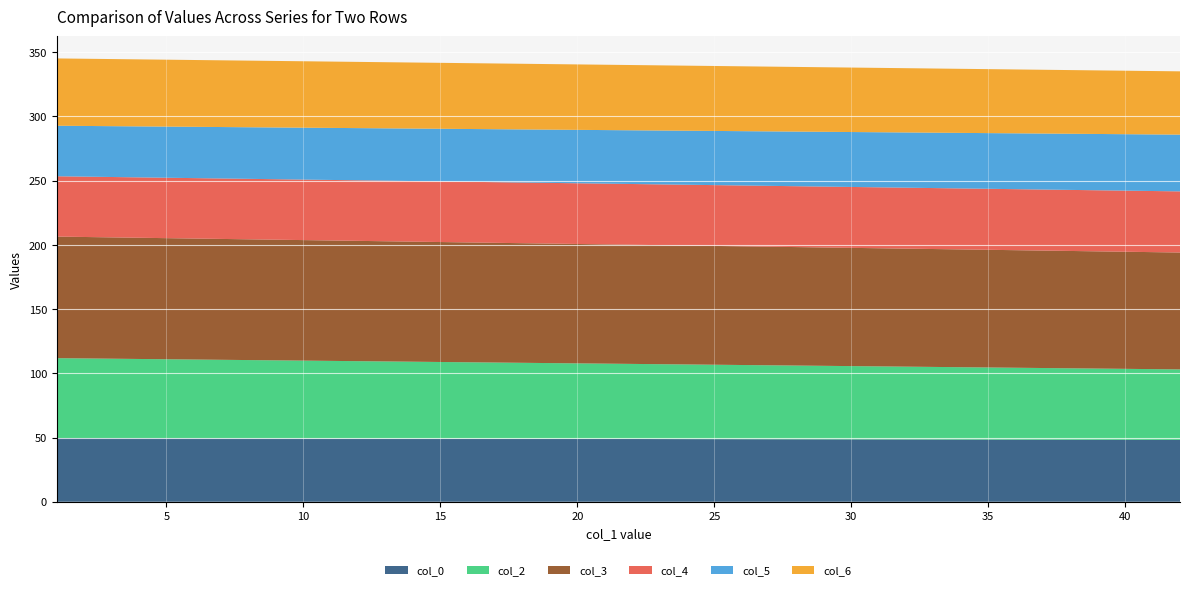

Reading right to left, transcribe all the data shown in this chart.

col_0: 48.2	49.6
col_2: 54.9	62.2
col_3: 91.0	94.6
col_4: 47.6	47.0
col_5: 44.2	39.3
col_6: 49.3	52.4